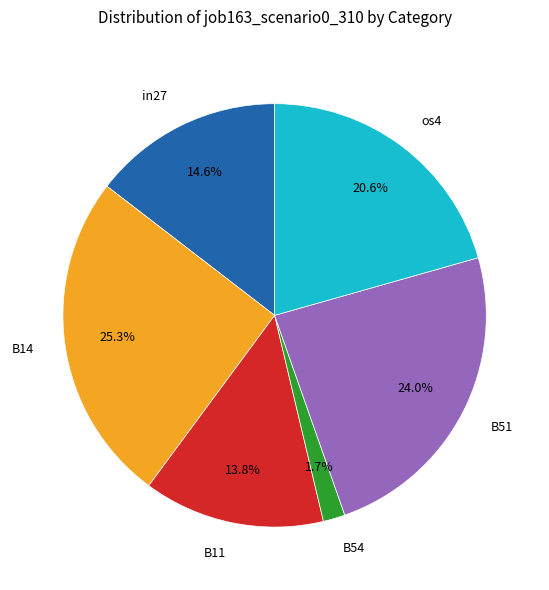

Which has a higher value, B14 or B51?

B14